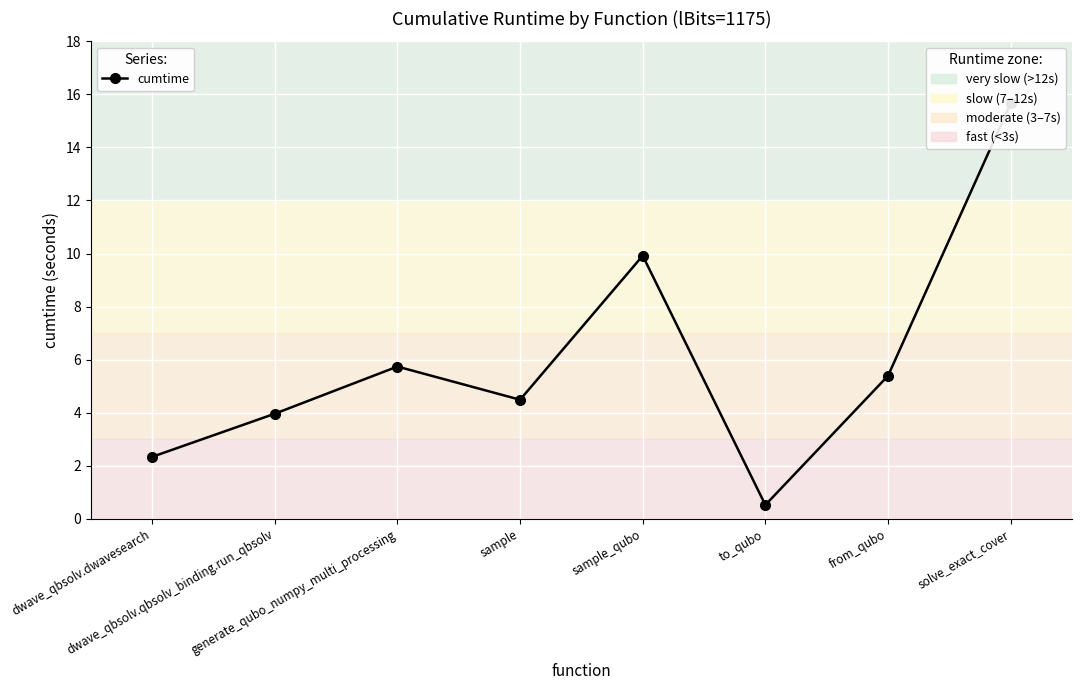

What is the approximate value at dwave_qbsolv.qbsolv_binding.run_qbsolv?

4.0